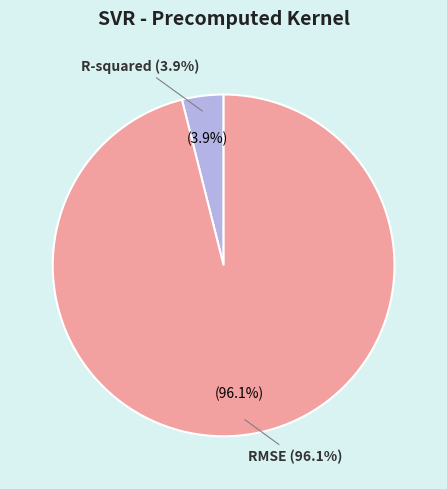

Combined, what portion of the pie is R-squared and RMSE?

100.0%